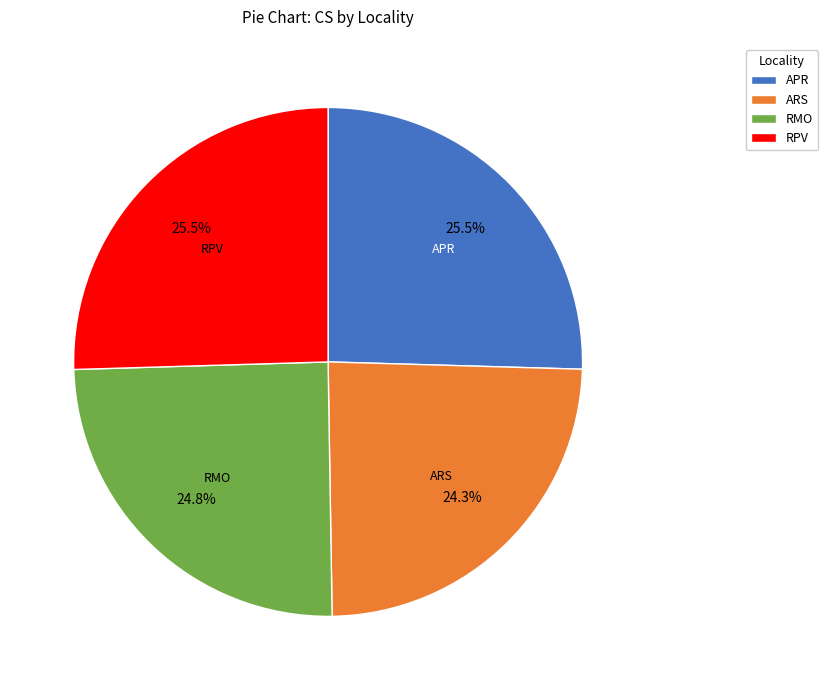

Between ARS and APR, which is larger?

APR